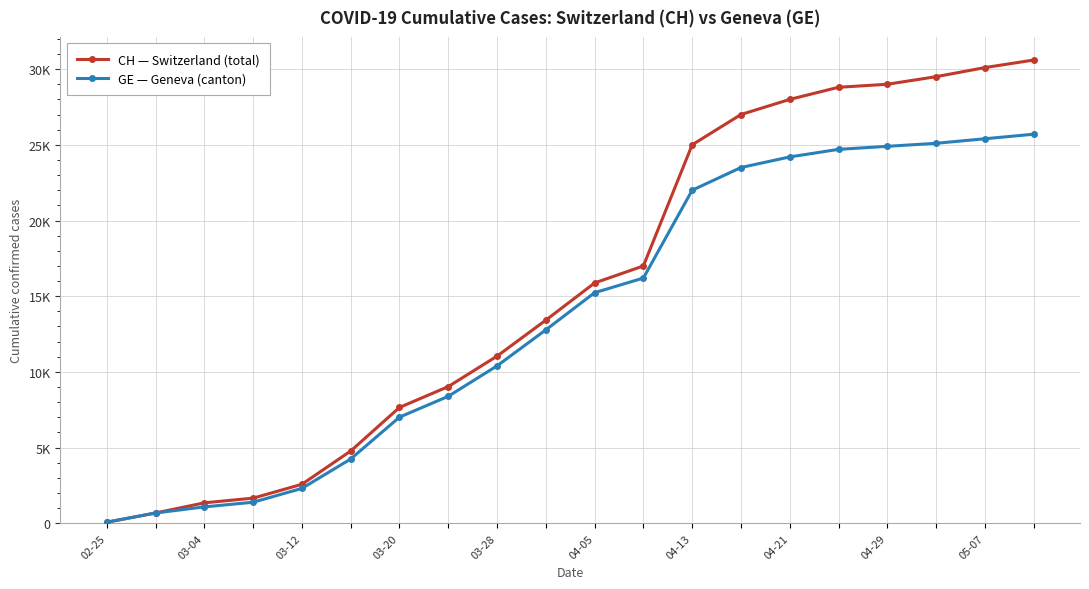

Does the chart have visible grid lines?

Yes